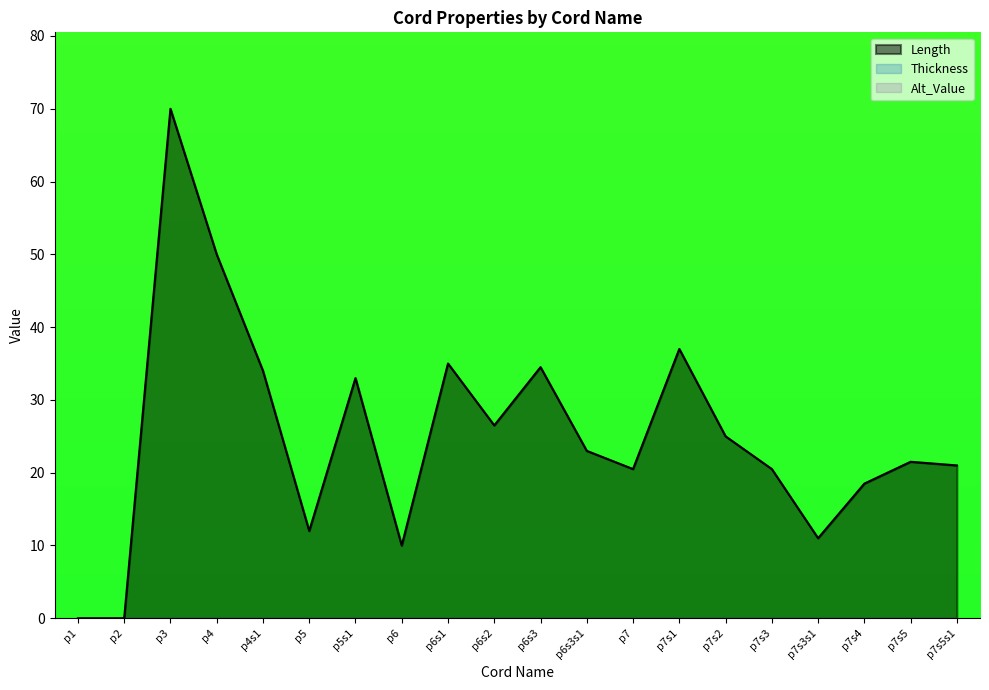

Does the chart have visible grid lines?

No